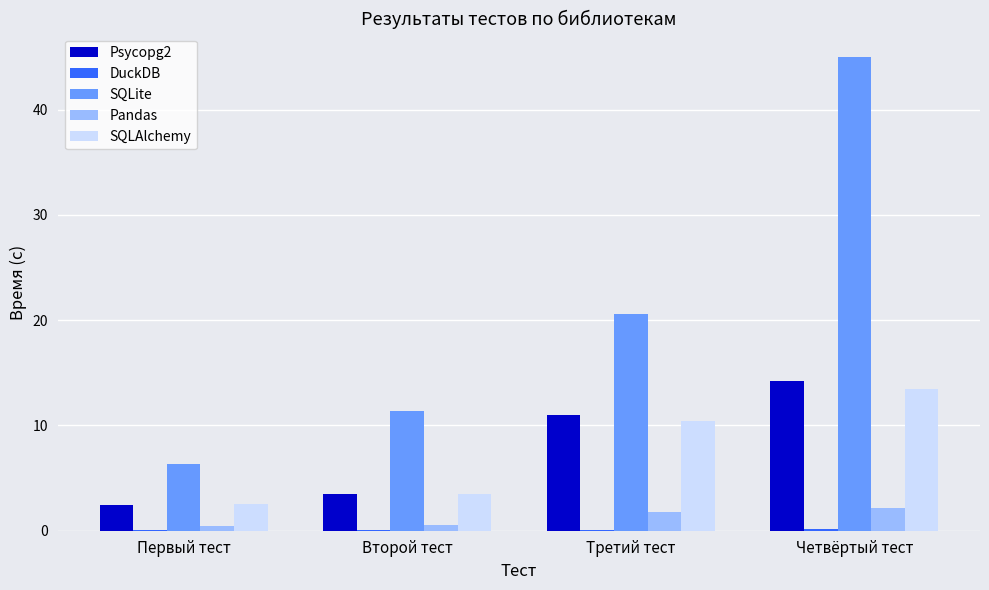

Is it true that SQLAlchemy equals 18.7 at Четвёртый тест?

False